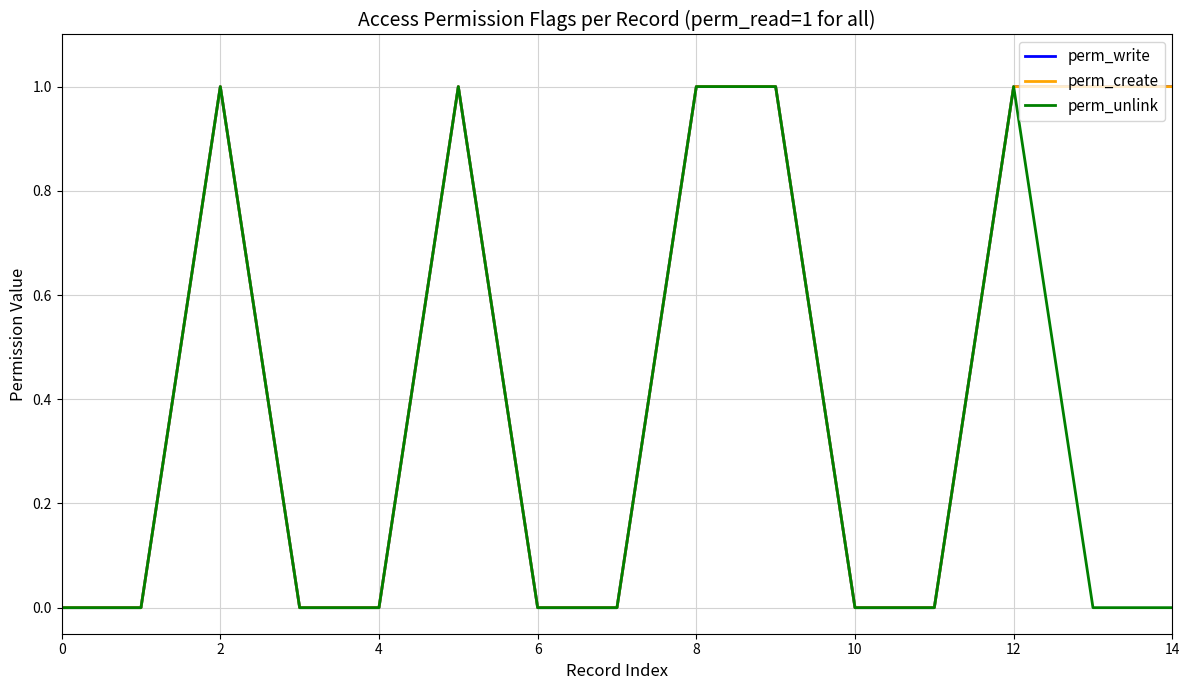

At how many categories does at least one series exceed 0?

7